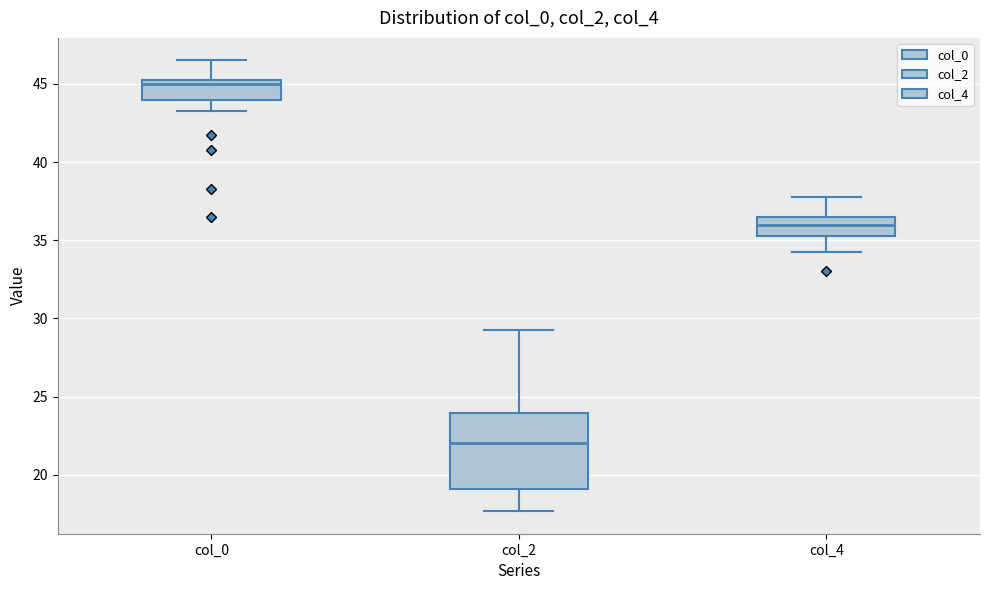

Where is the upper edge of the box for col_2 on the y-axis? The values are not printed on the chart, so give them approximately, as read against the axis.

24.0